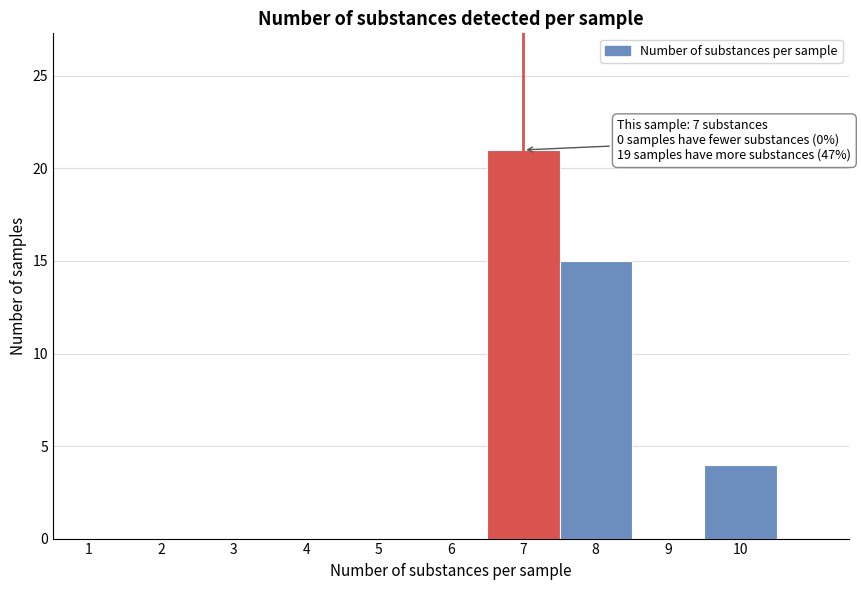

Reading right to left, transcribe all the data shown in this chart.

10=4	9=0	8=15	7=21	6=0	5=0	4=0	3=0	2=0	1=0